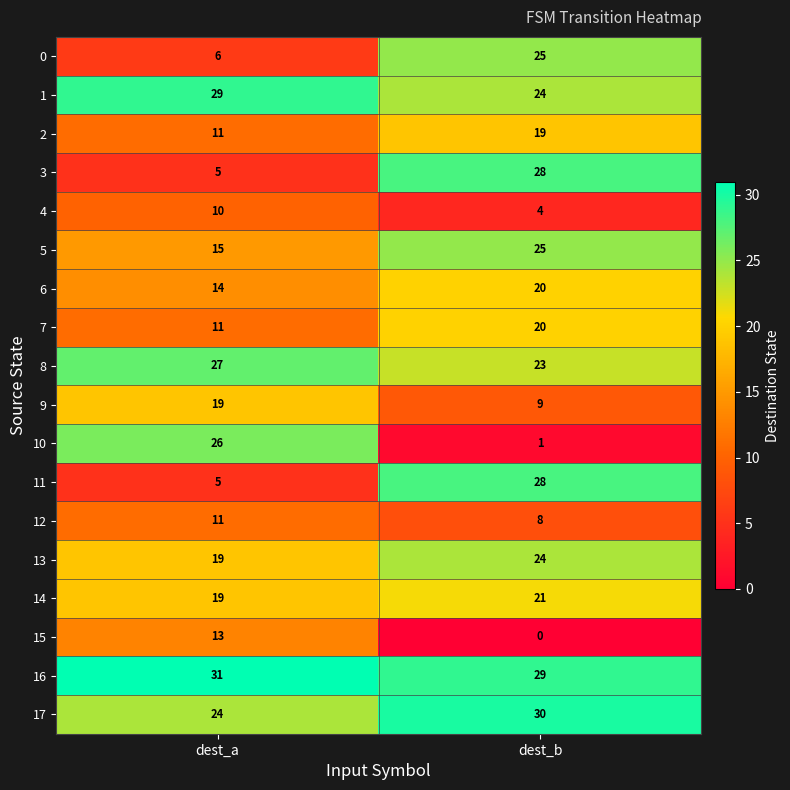

Rank the categories by 7 value from lowest to highest.

dest_a, dest_b